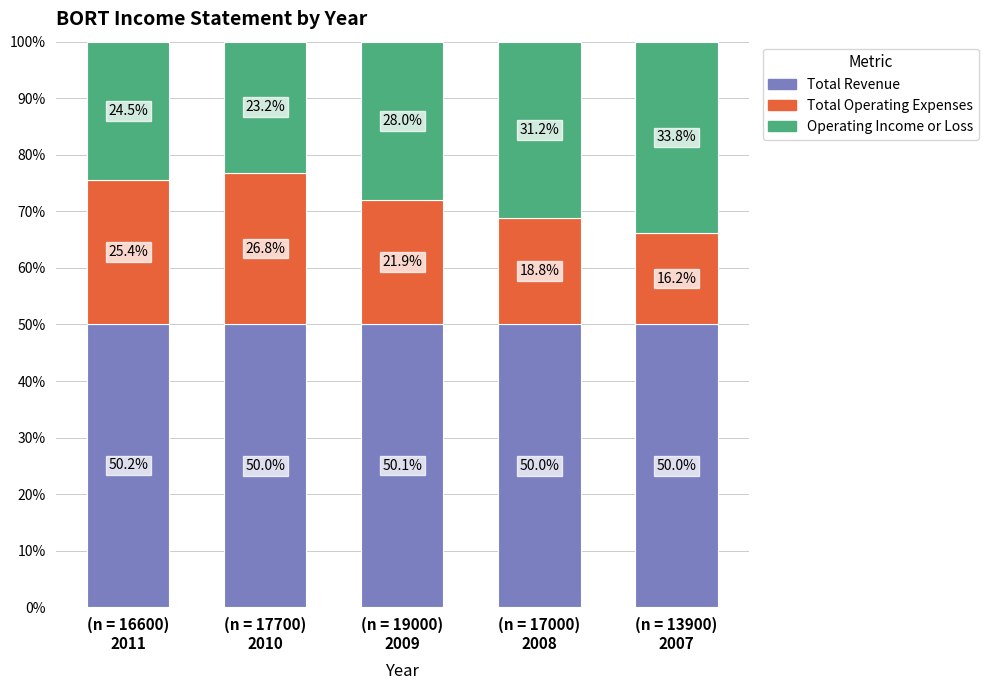

How many Total Revenue values are between 50 and 51?

5